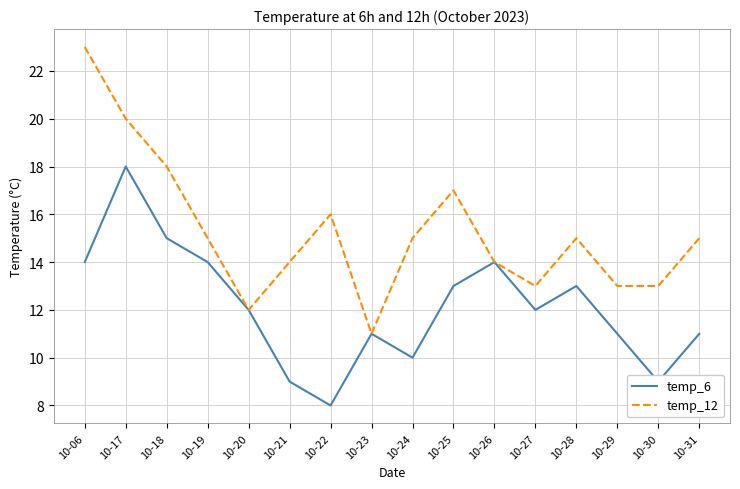

Count the temp_6 values in the range 11 to 14.

10